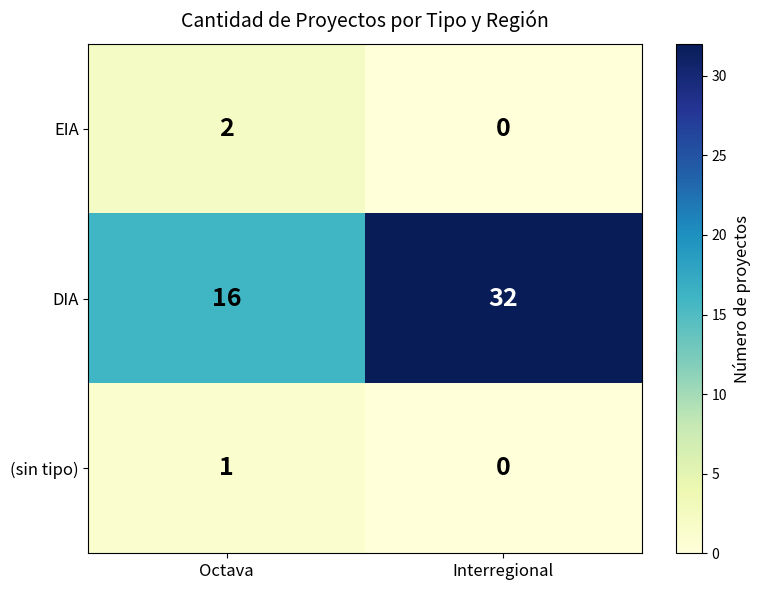

At which label is (sin tipo) closest to 0?

Interregional